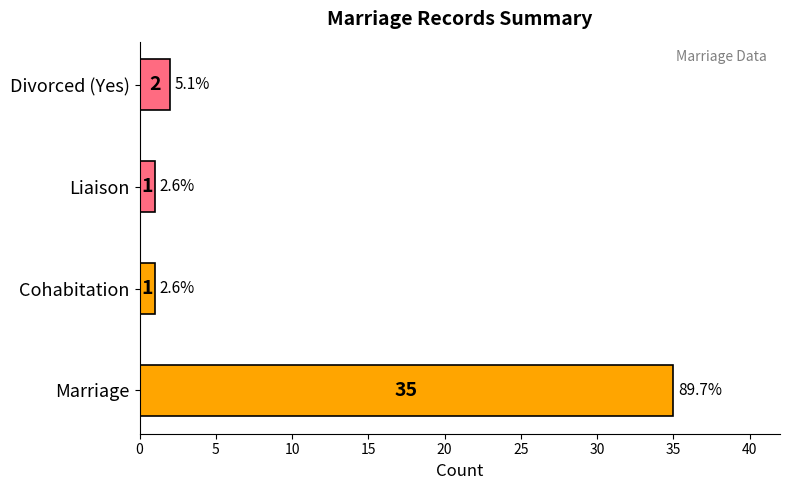

How many values are below 2?

2